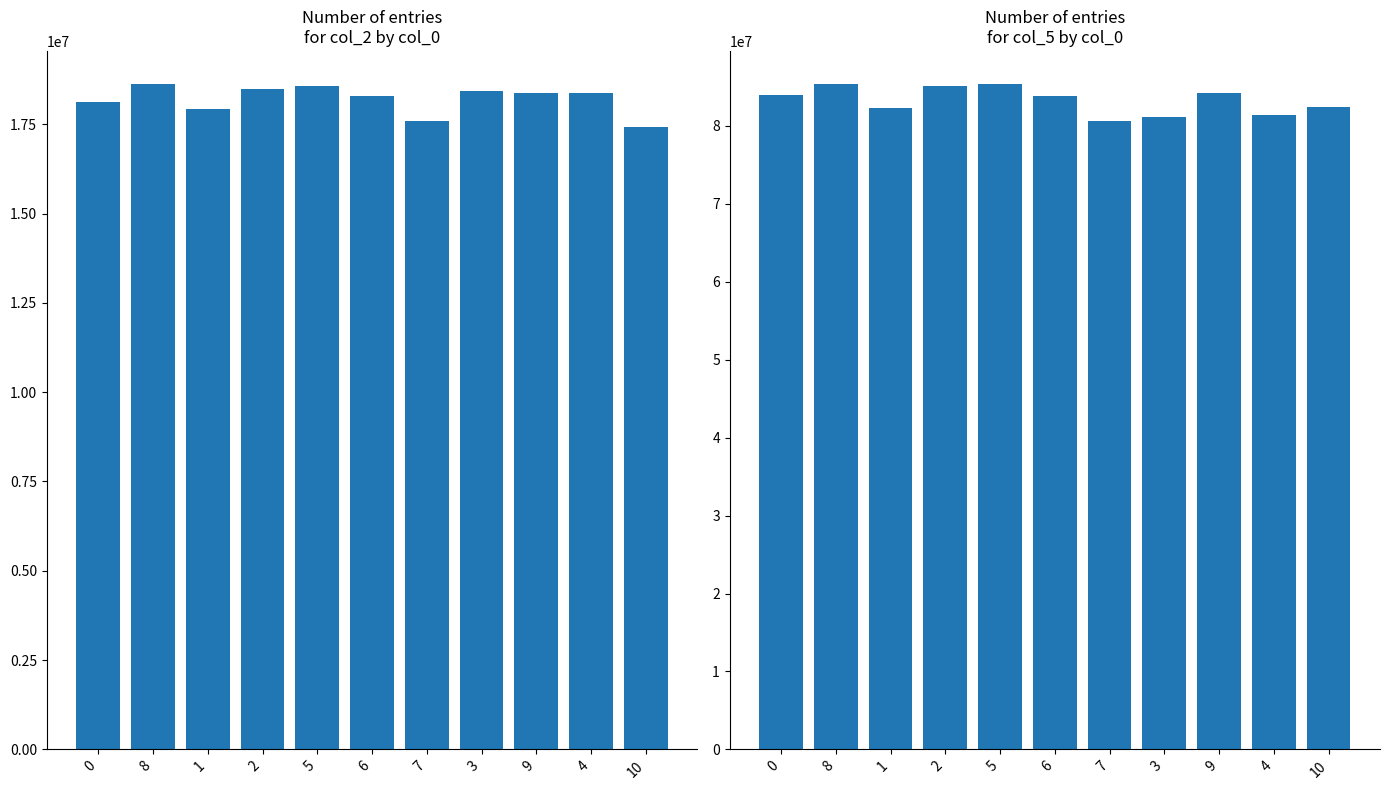

What is the total value across all series at 6?

102135708